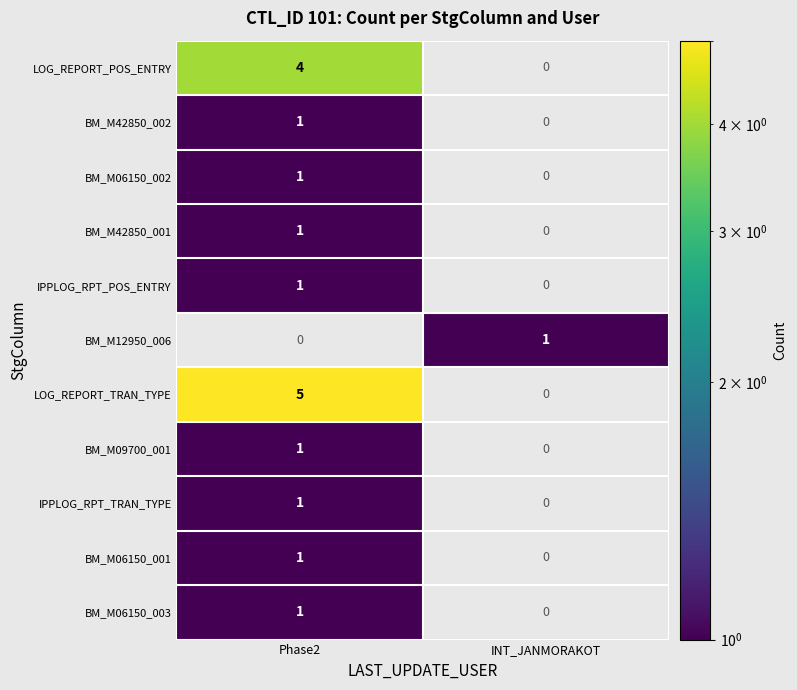

The BM_M12950_006 series shows 1 at INT_JANMORAKOT. True or false?

True